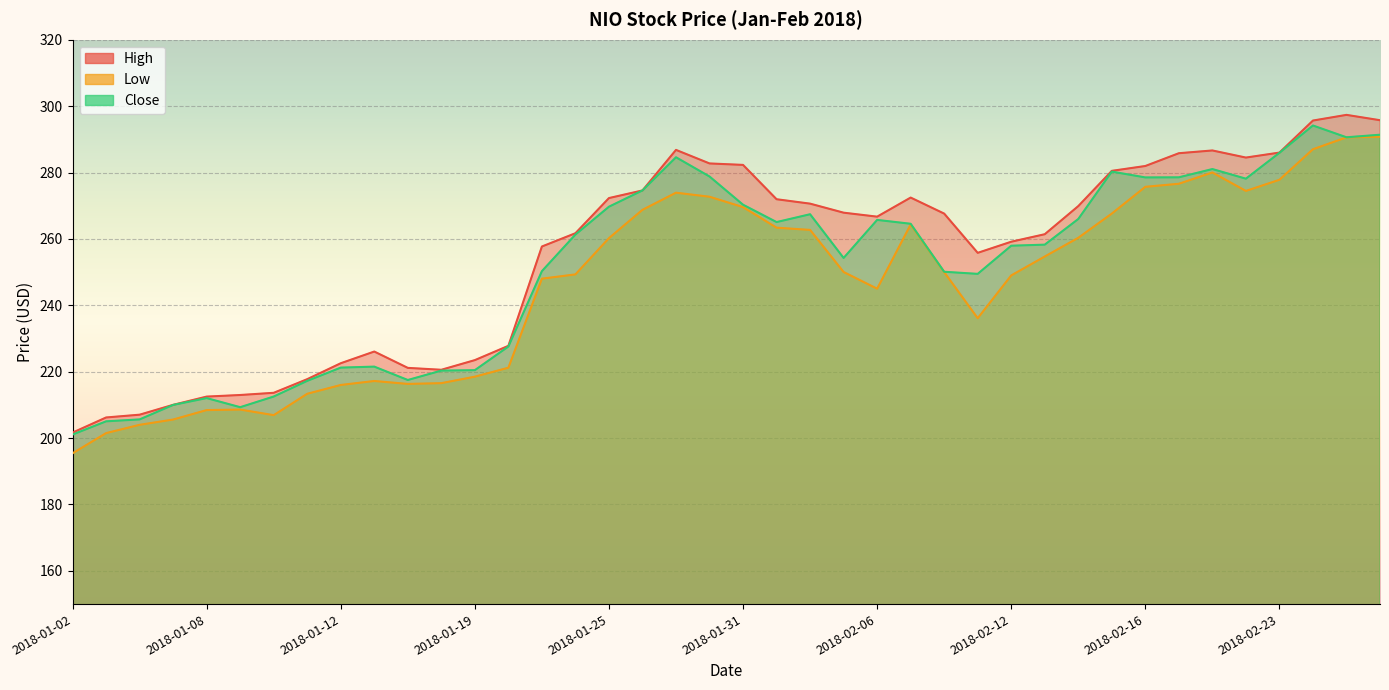

What is the difference between the maximum and minimum values in the Low series?

95.4